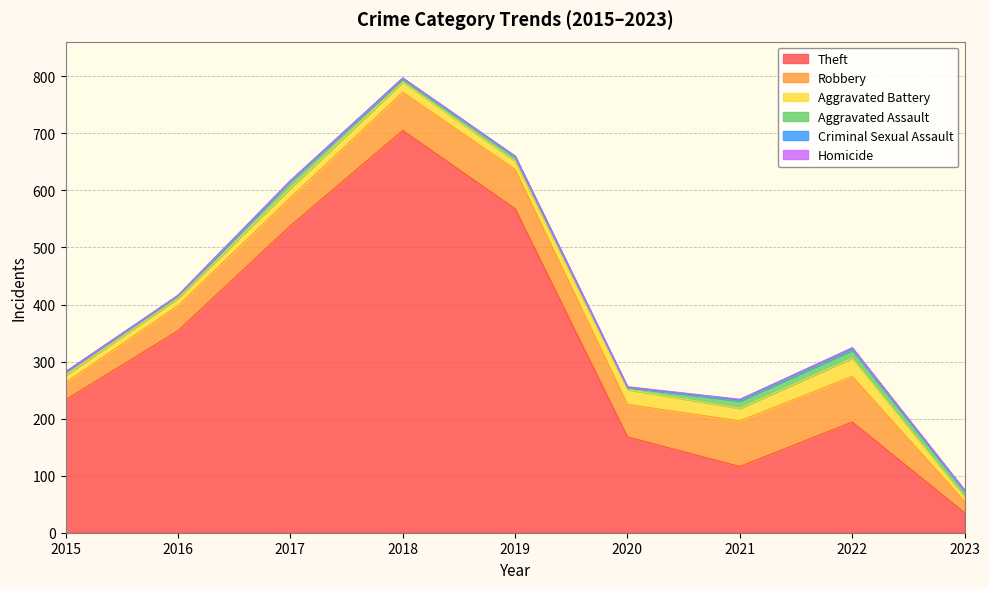

True or false: Aggravated Assault has more than 1 interior local peaks.

True